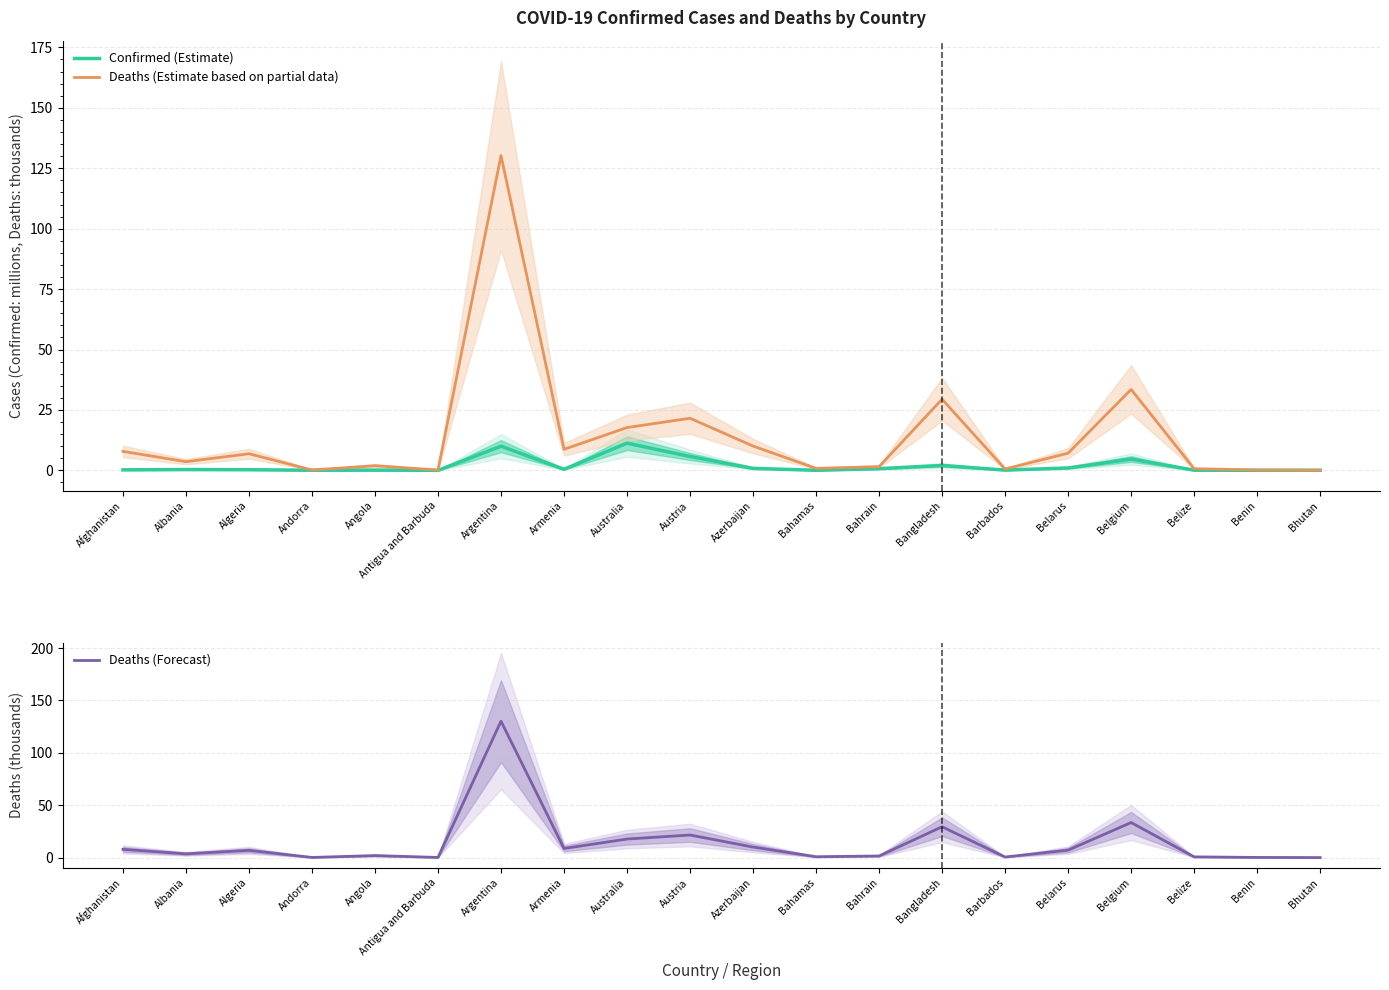

At which label does Deaths (Estimate based on partial data) first exceed 6?

Afghanistan